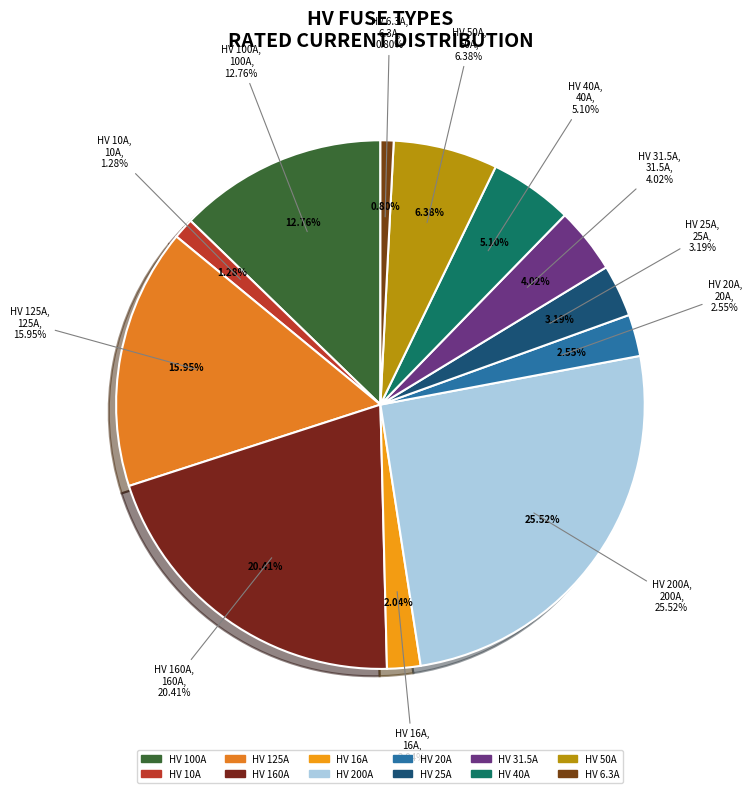

Is the sum of HV 50A and HV 20A greater than half?

No